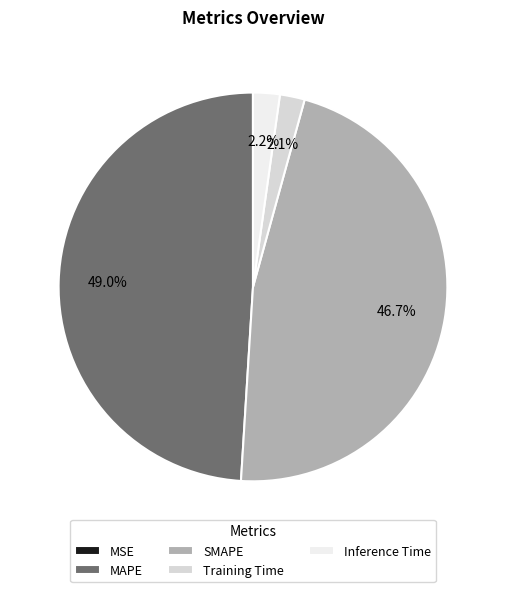

Which slice is the largest?

MAPE